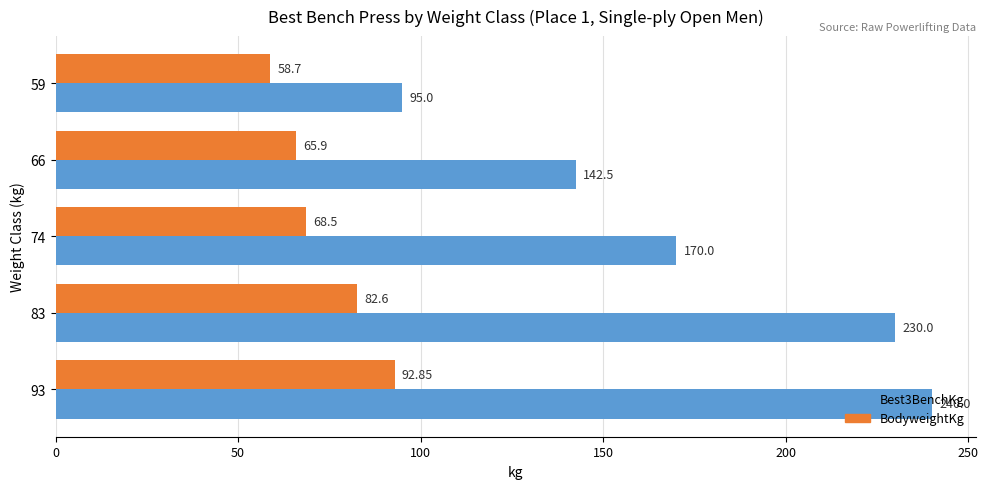

Is the value of BodyweightKg at 83 greater than the value of Best3BenchKg at 93?

No